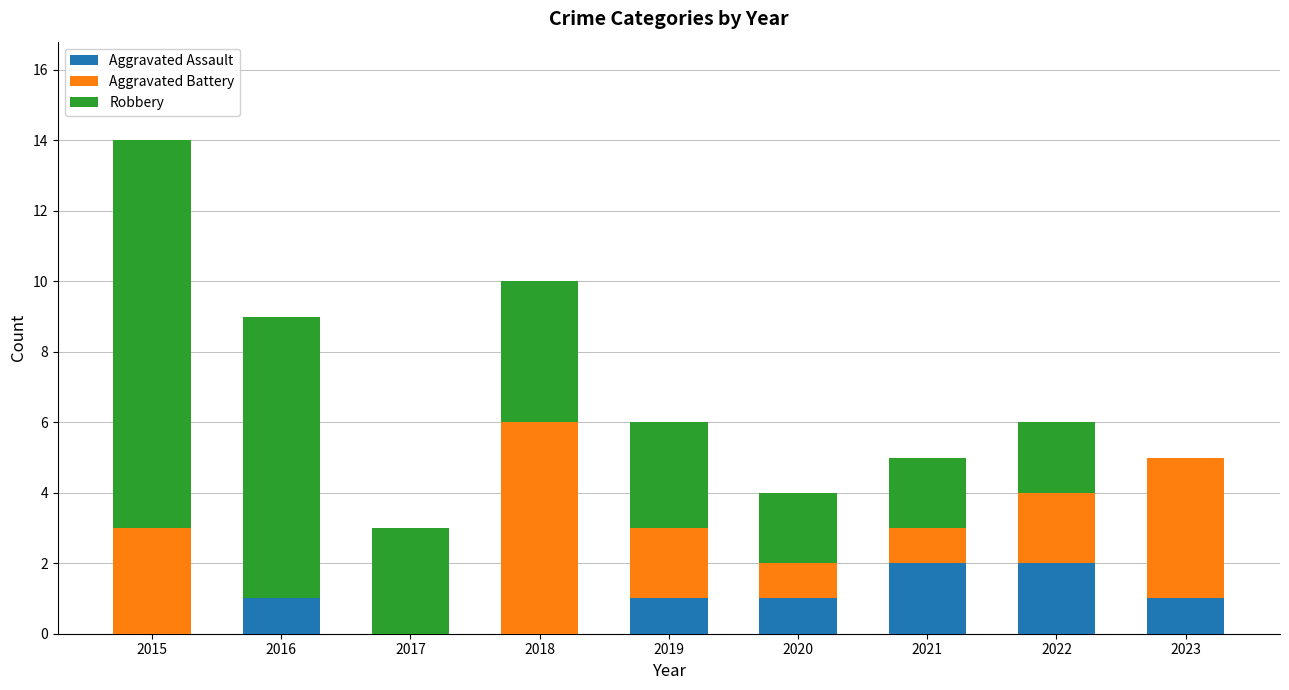

The value of Aggravated Assault at 2018 is 0. True or false?

True